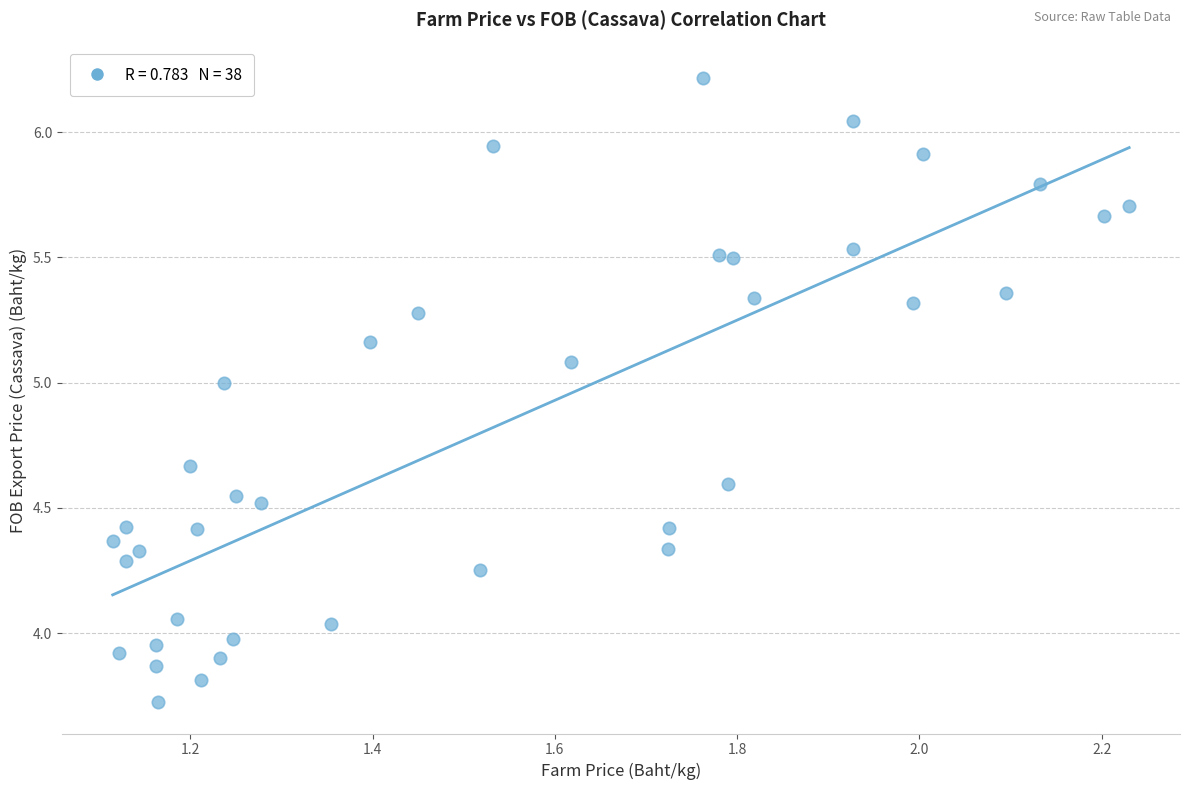

What is the range of X values (max minus min)?

1.1